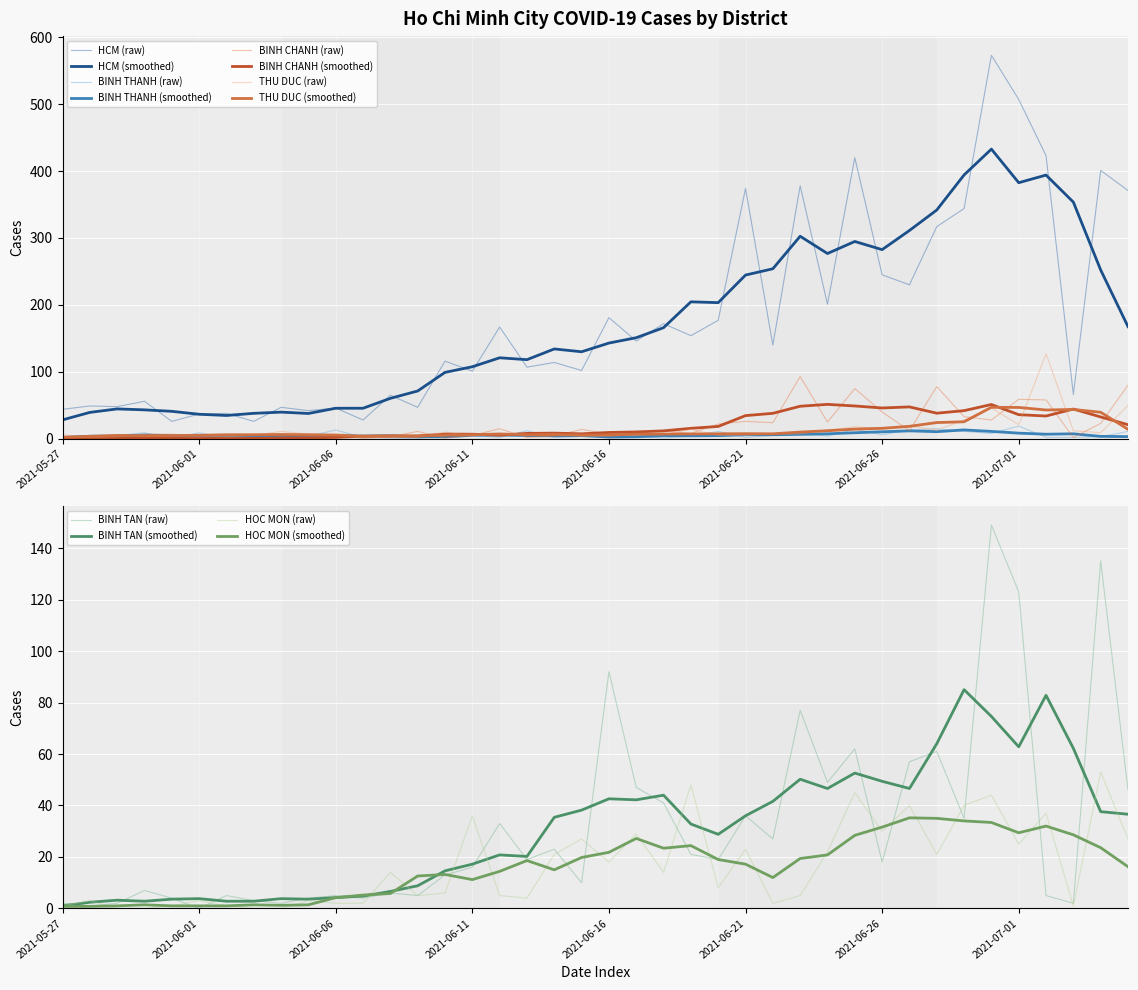

True or false: BINH TAN has a value of 6 at 2021-06-08.

True